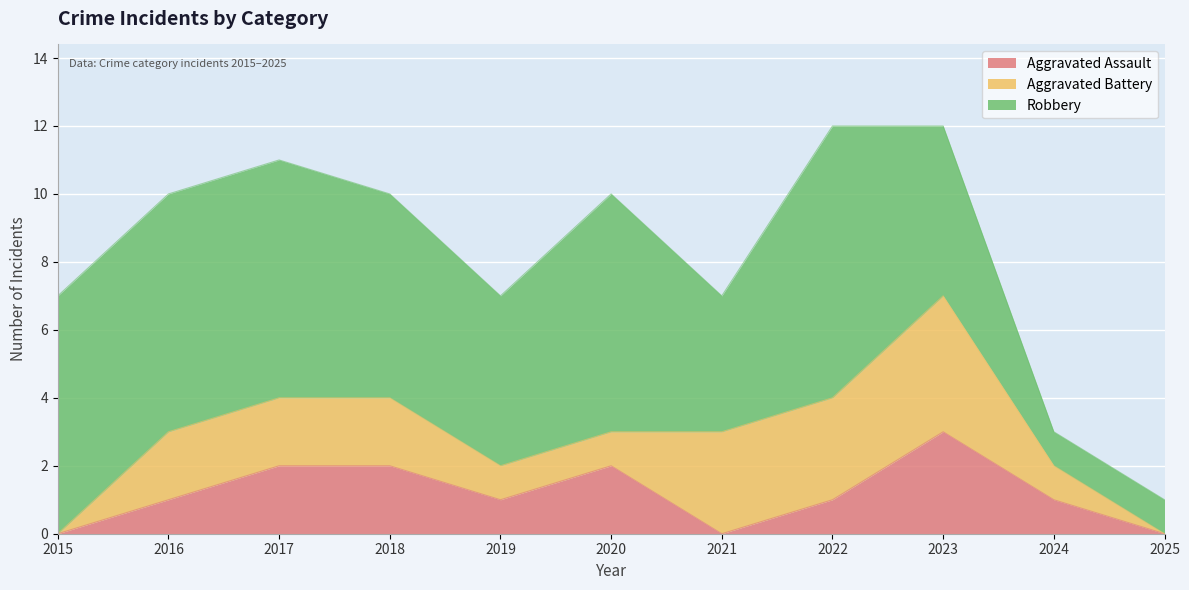

Rank the series at 2017 from lowest to highest value.

Aggravated Assault, Aggravated Battery, Robbery